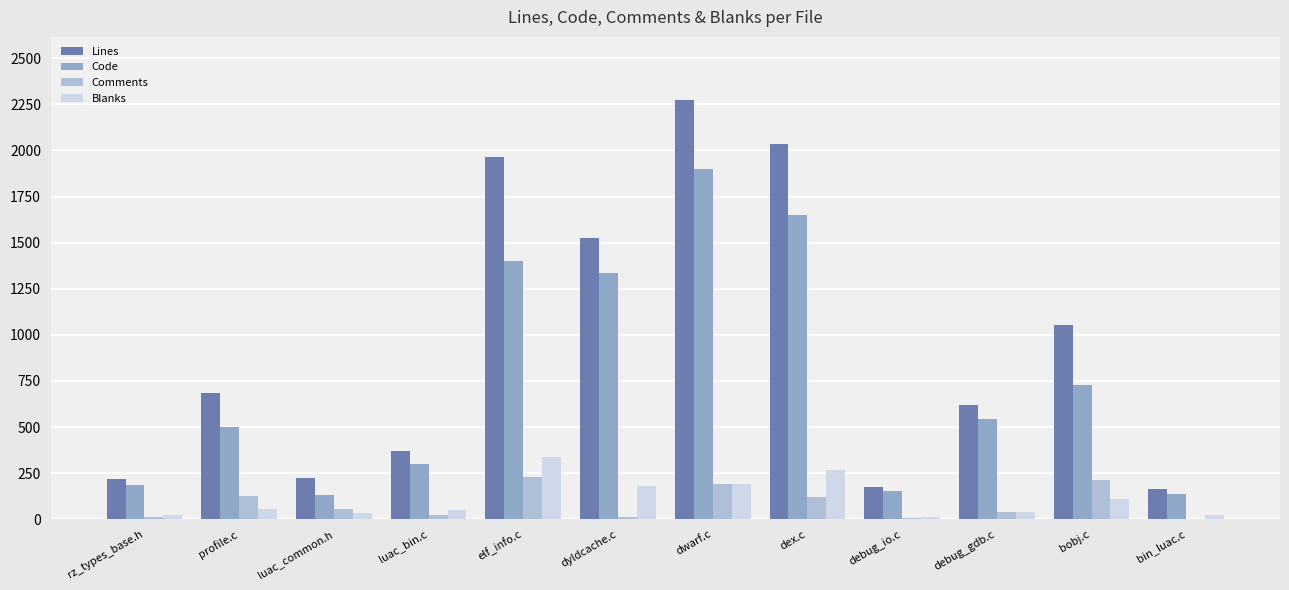

Which series changed the most between profile.c and dwarf.c?

Lines